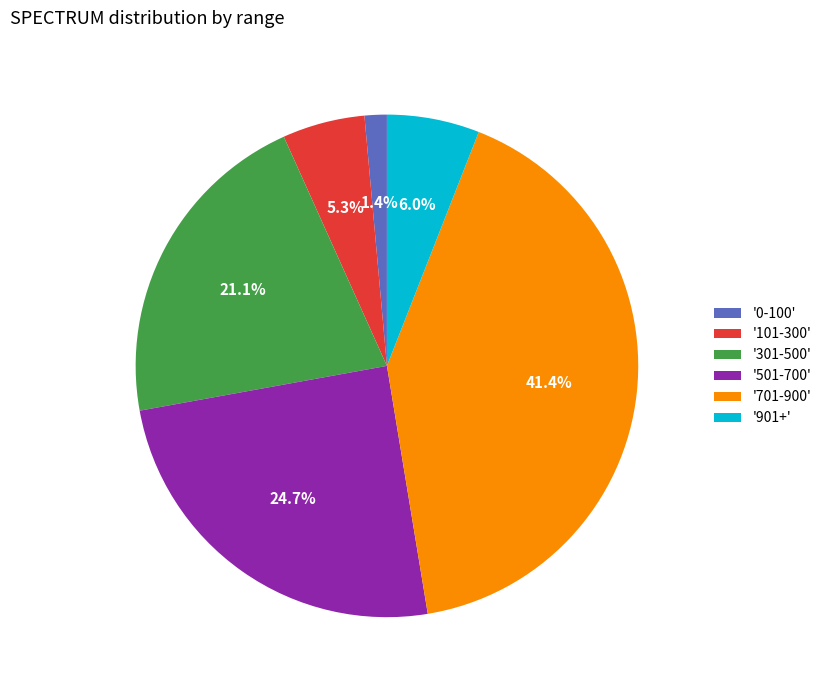

Rank the categories by value from highest to lowest.

'701-900', '501-700', '301-500', '901+', '101-300', '0-100'